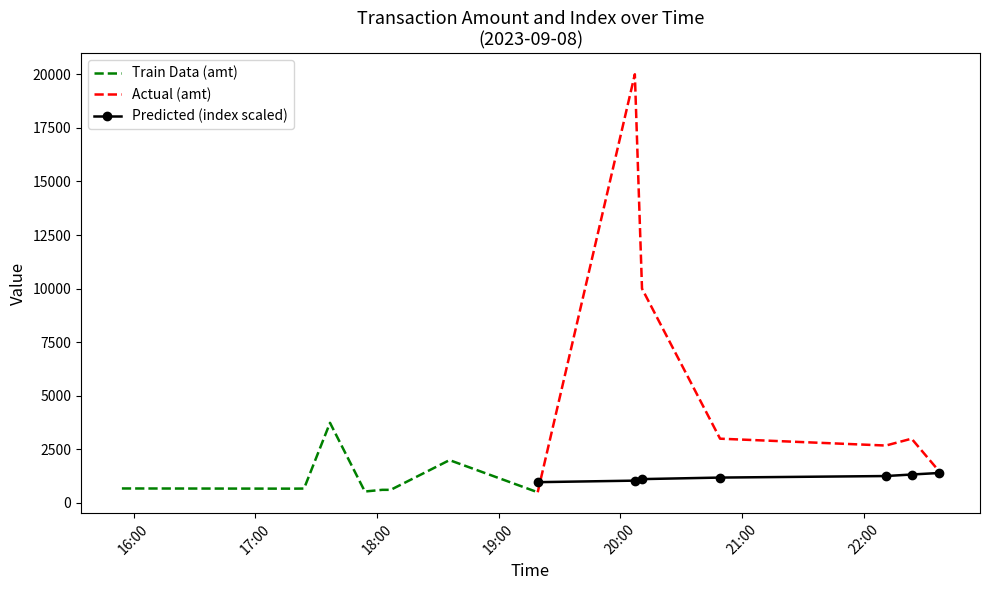

Which series has the largest range (max minus min)?

amt